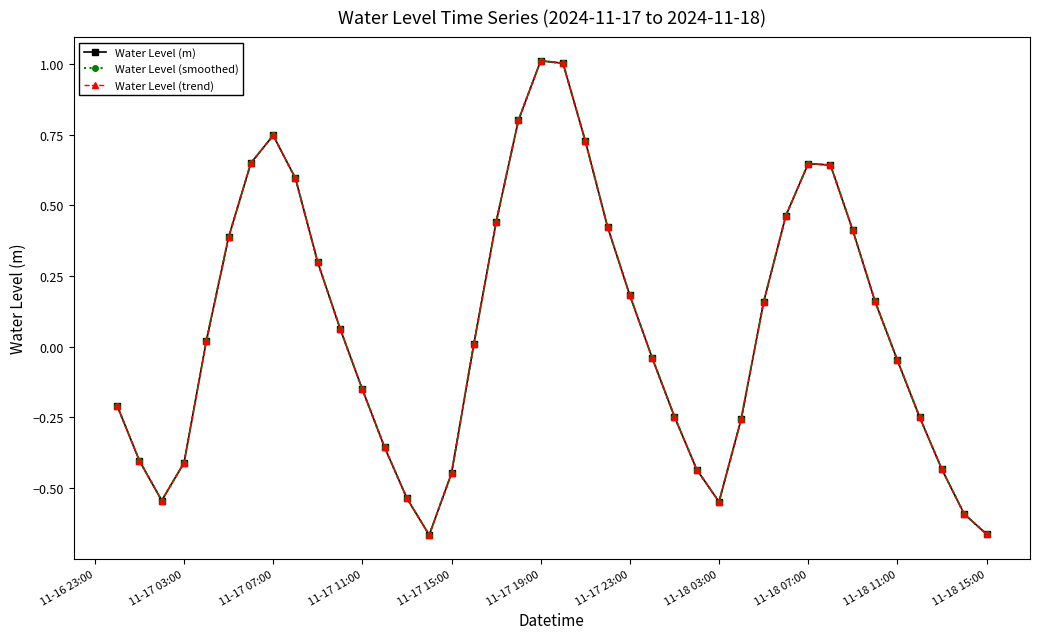

In Water Level (smoothed), how many points are lower than both neighbors (excluding endpoints)?

3